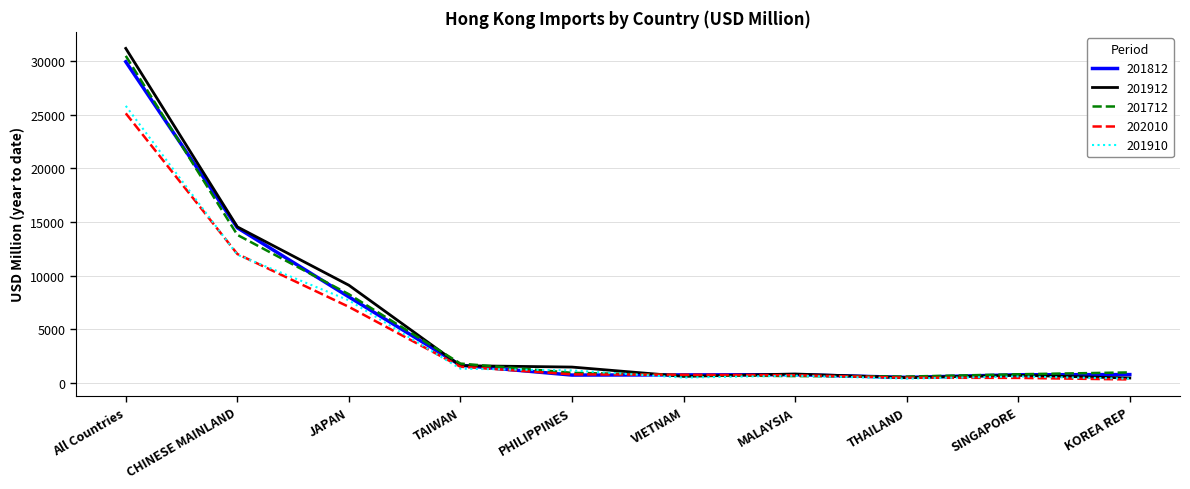

What is the minimum value for 201910?

391.6